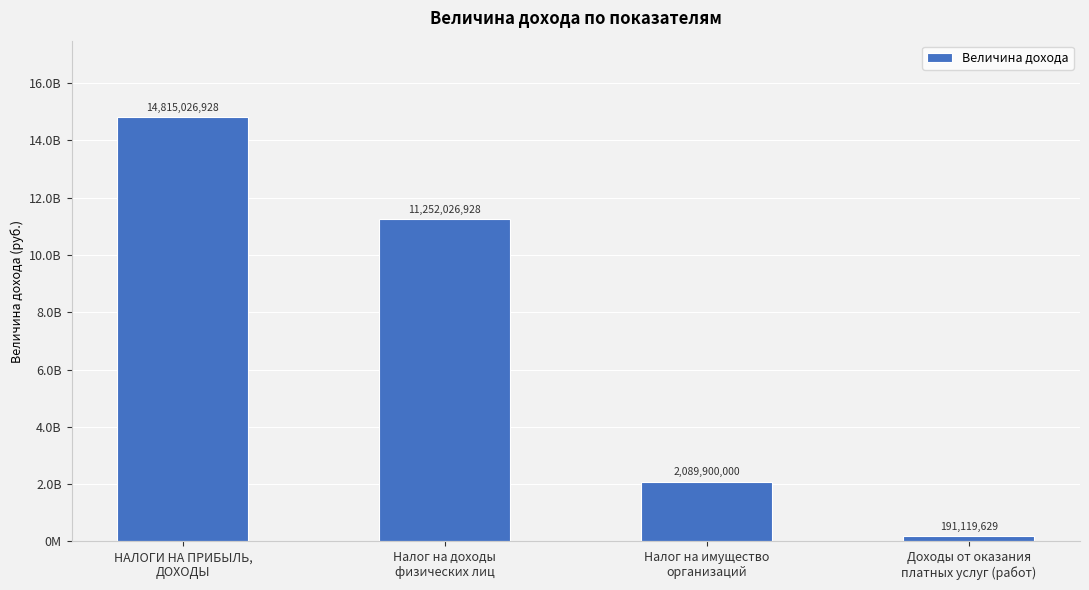

Are the bars horizontal?

No